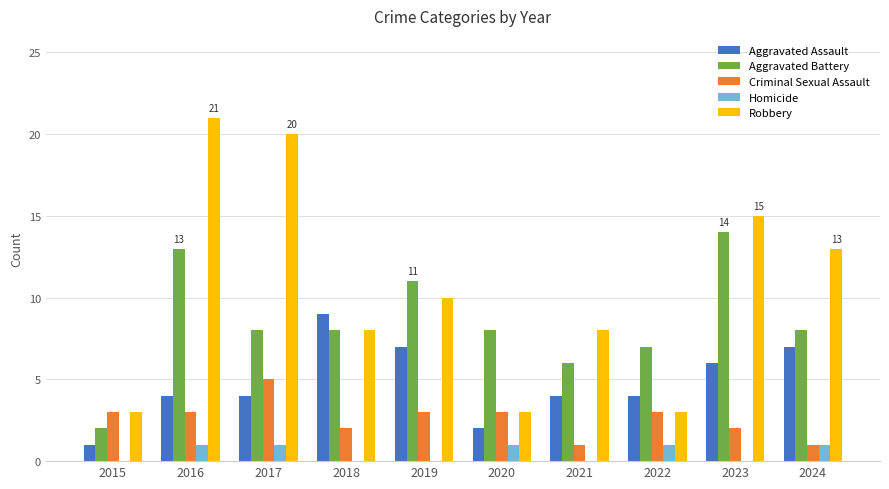

What is the sum of the Robbery values at 2015 and 2020?

6